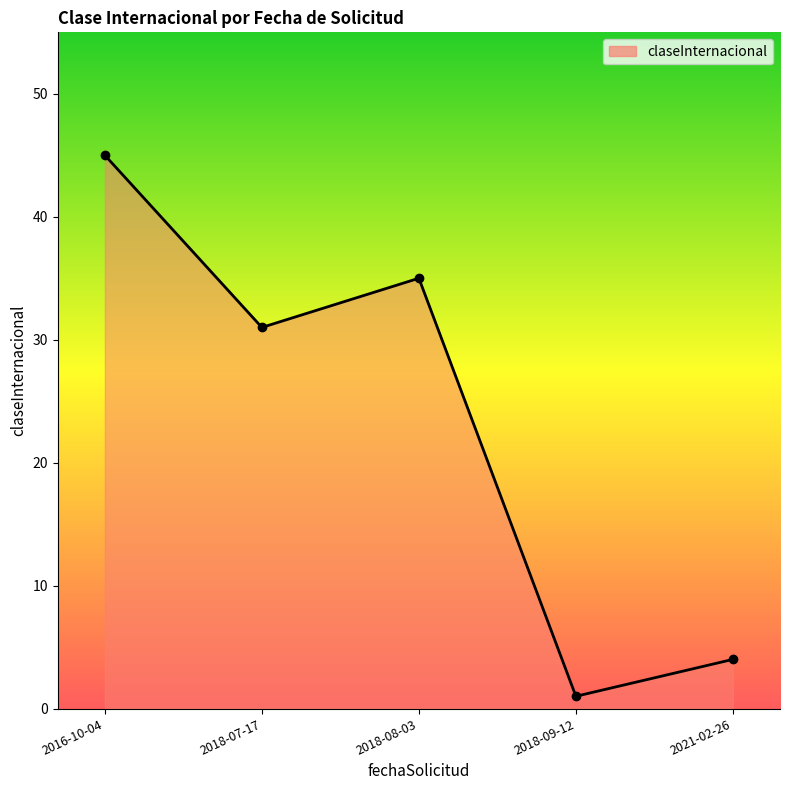

Reading left to right, list all the values displayed in this chart.

2016-10-04=45	2018-07-17=31	2018-08-03=35	2018-09-12=1	2021-02-26=4